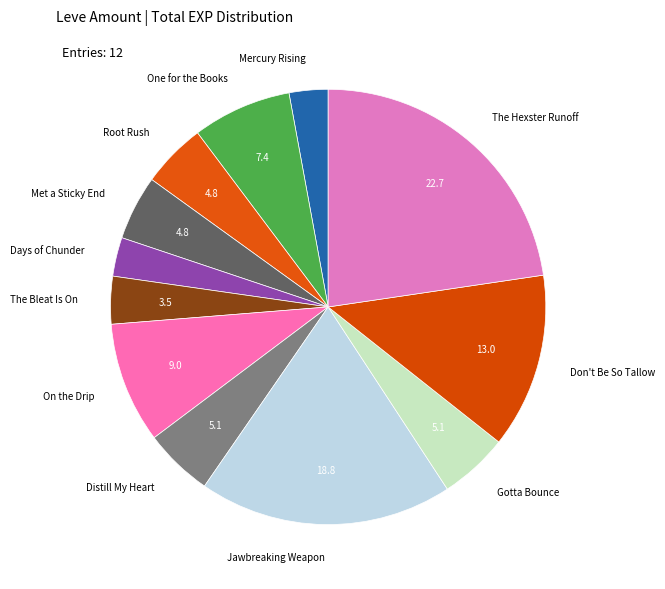

How many segments does this pie chart have?

12